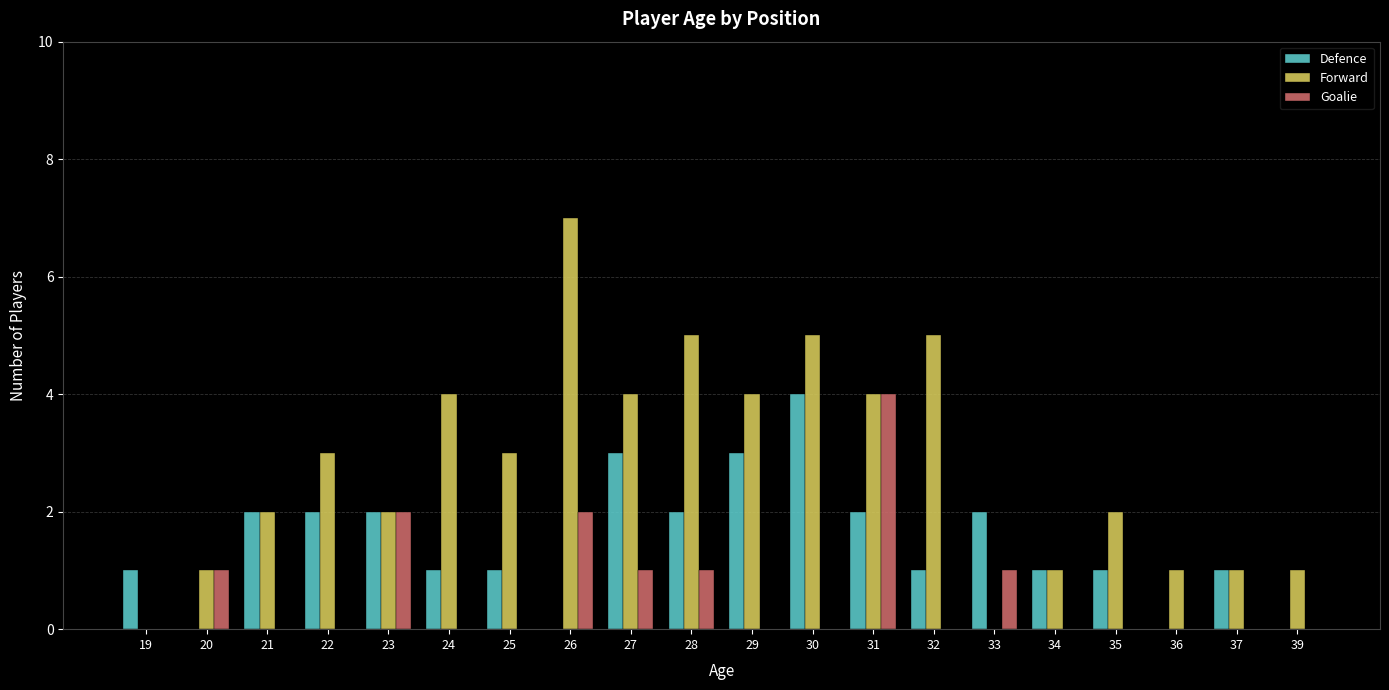

Which series has the widest spread of values?

Forward